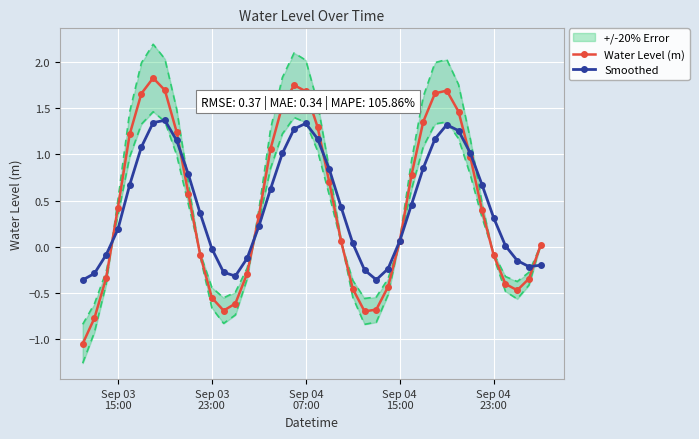

In Water Level (m), how many points are lower than both neighbors (excluding endpoints)?

3